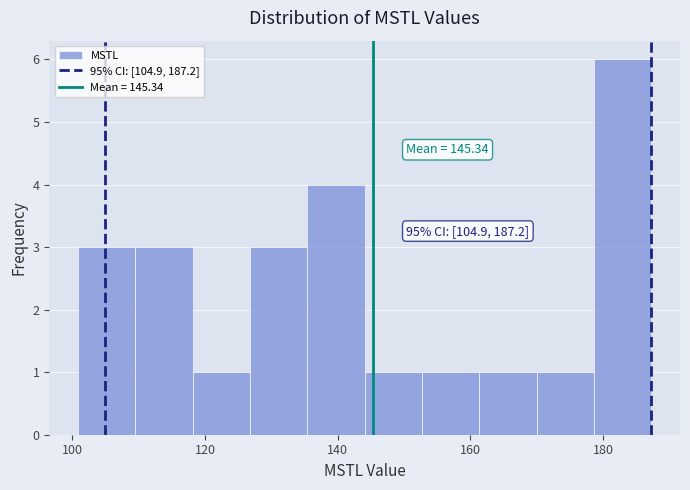

Which range on the x-axis has the tallest bar?

178 to 188